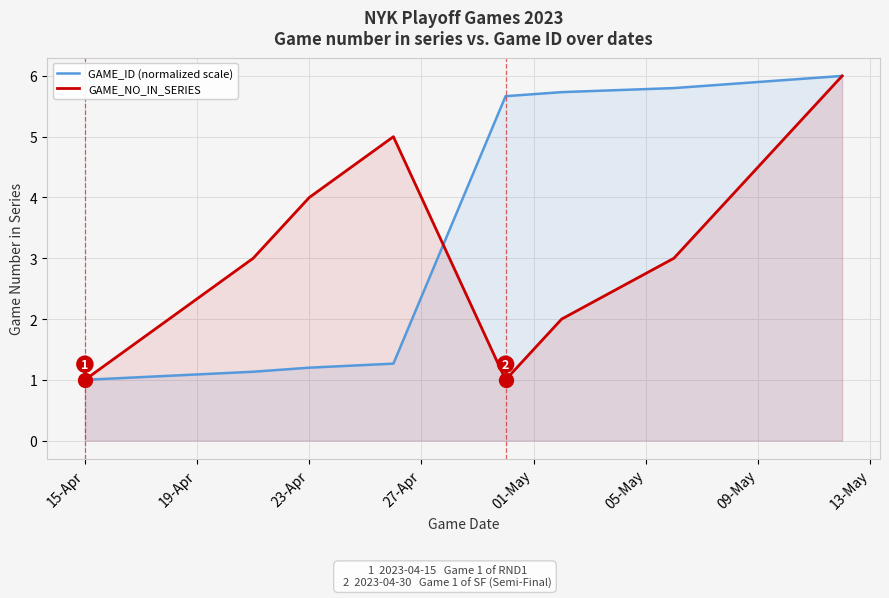

What is the highest value of the GAME_NO_IN_SERIES series?

6.0